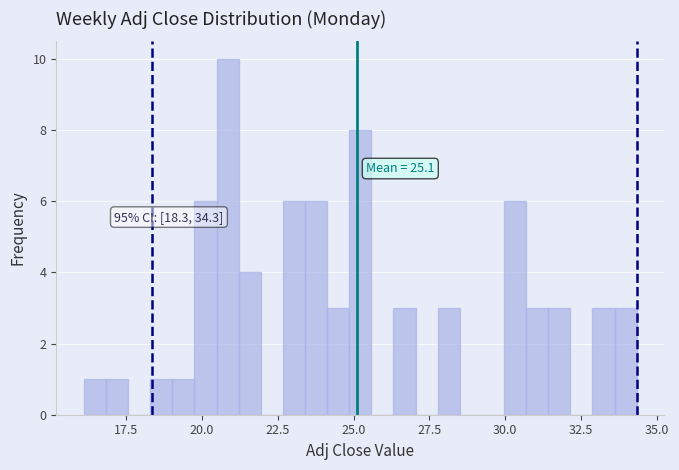

Read against the x-axis, roughly where is the centre of the tallest bar?

21.0